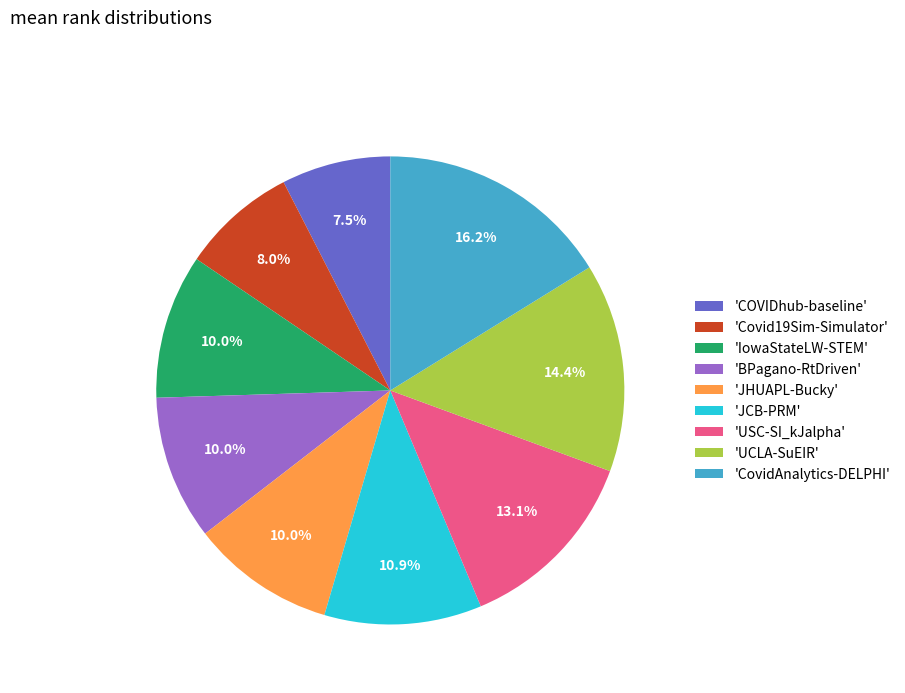

Approximately how many times larger is the value at 'CovidAnalytics-DELPHI' compared to 'JHUAPL-Bucky'?

1.6